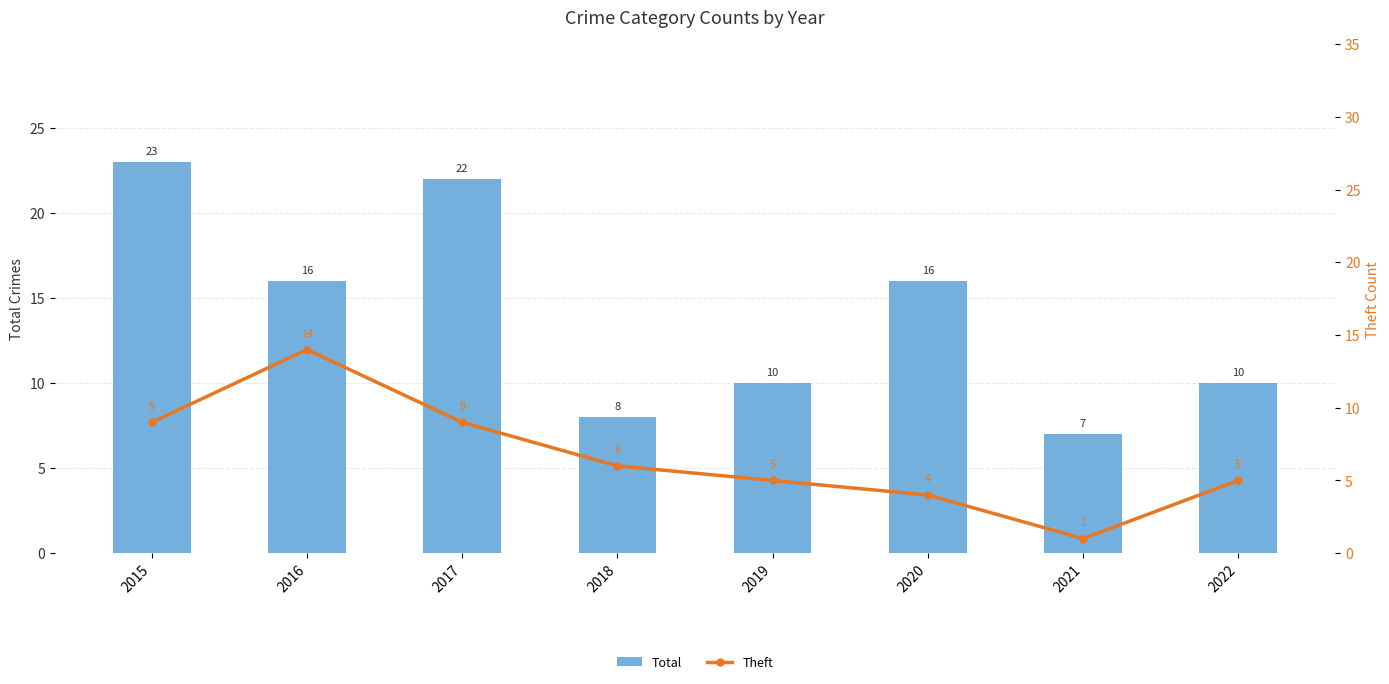

What is the average value of the Theft series?

7